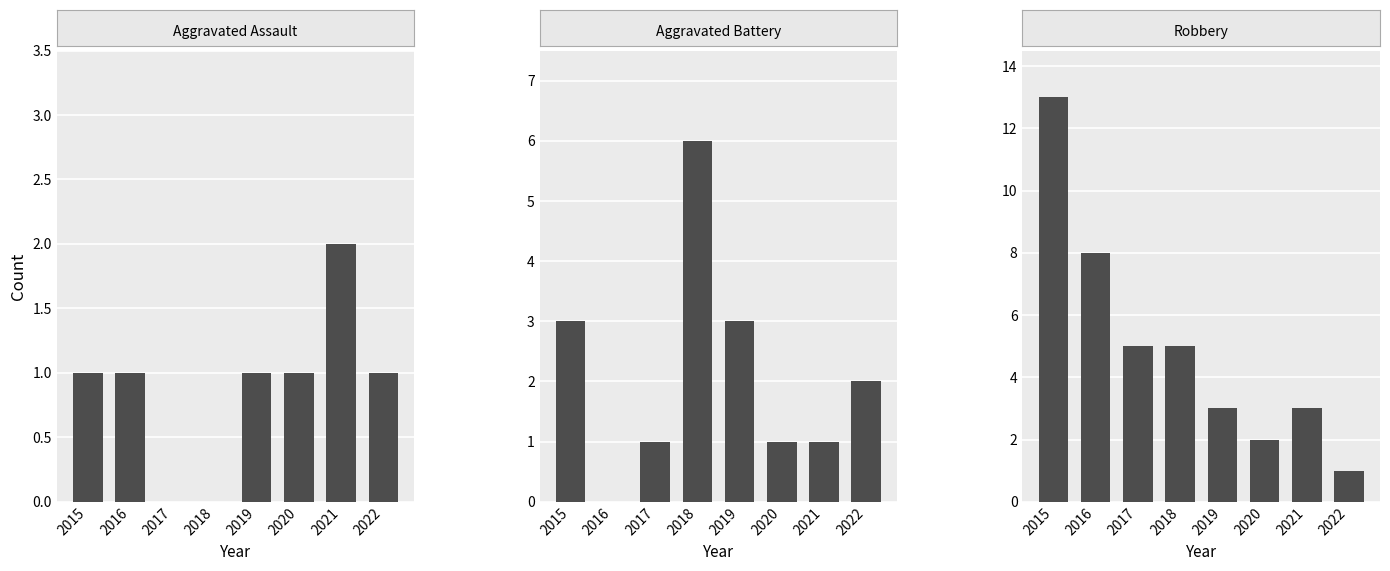

Reading left to right, extract all data points from this chart.

Aggravated Assault: 1	1	0	0	1	1	2	1
Aggravated Battery: 3	0	1	6	3	1	1	2
Robbery: 13	8	5	5	3	2	3	1